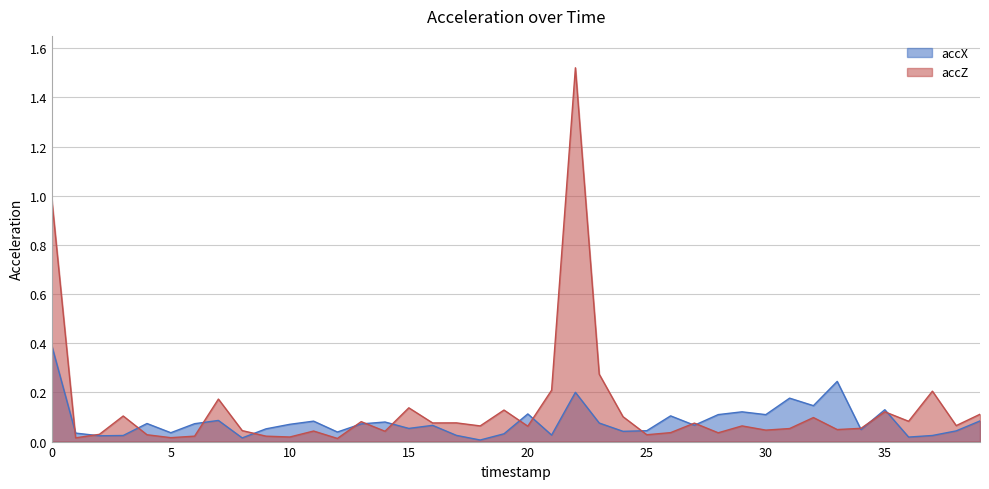

Reading left to right, list all the values displayed in this chart.

accX: 0=0.4	1=0.0	2=0.0	3=0.0	4=0.1	5=0.0	6=0.1	7=0.1	8=0.0	9=0.1	10=0.1	11=0.1	12=0.0	13=0.1	14=0.1	15=0.1	16=0.1	17=0.0	18=0.0	19=0.0	20=0.1	21=0.0	22=0.2	23=0.1	24=0.0	25=0.0	26=0.1	27=0.1	28=0.1	29=0.1	30=0.1	31=0.2	32=0.1	33=0.2	34=0.0	35=0.1	36=0.0	37=0.0	38=0.0	39=0.1
accZ: 0=1.0	1=0.0	2=0.0	3=0.1	4=0.0	5=0.0	6=0.0	7=0.2	8=0.0	9=0.0	10=0.0	11=0.0	12=0.0	13=0.1	14=0.0	15=0.1	16=0.1	17=0.1	18=0.1	19=0.1	20=0.1	21=0.2	22=1.5	23=0.3	24=0.1	25=0.0	26=0.0	27=0.1	28=0.0	29=0.1	30=0.0	31=0.1	32=0.1	33=0.0	34=0.1	35=0.1	36=0.1	37=0.2	38=0.1	39=0.1